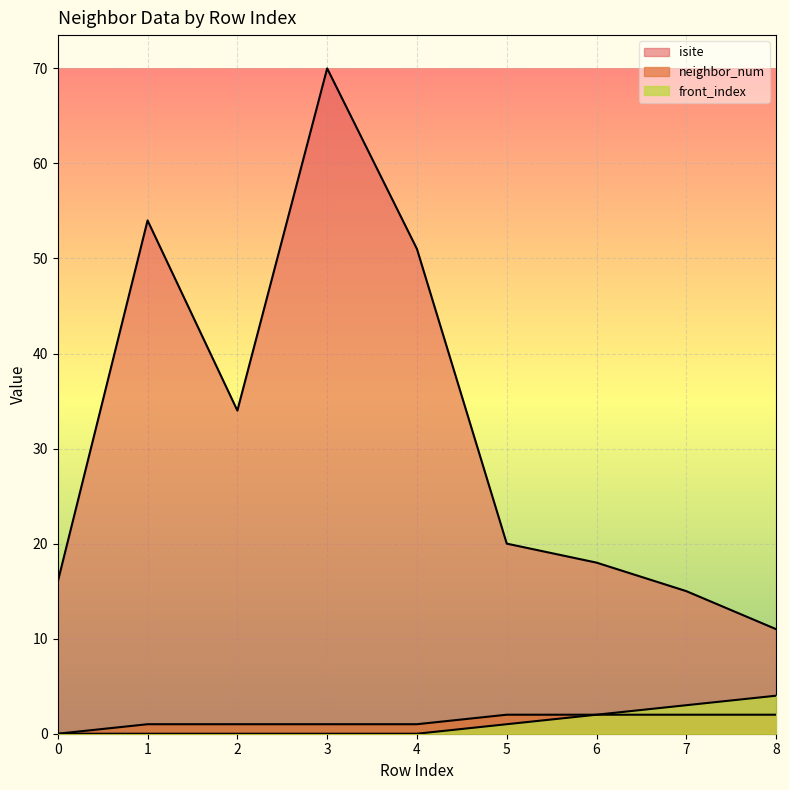

At which label does isite first exceed 20?

1